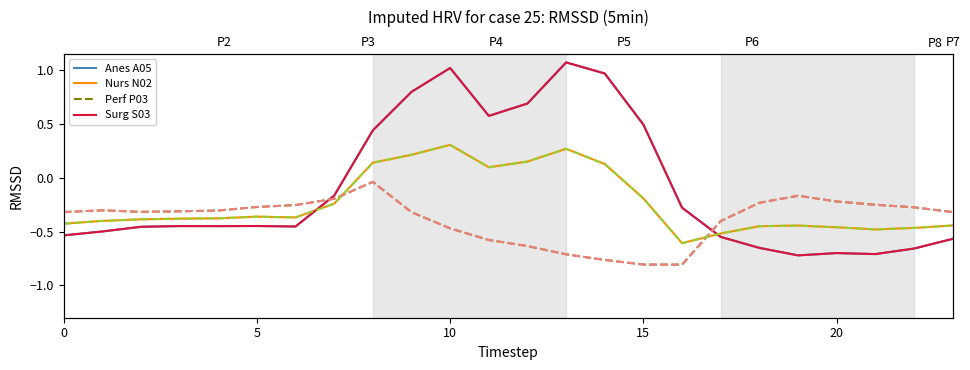

At how many categories does at least one series exceed 0?

8